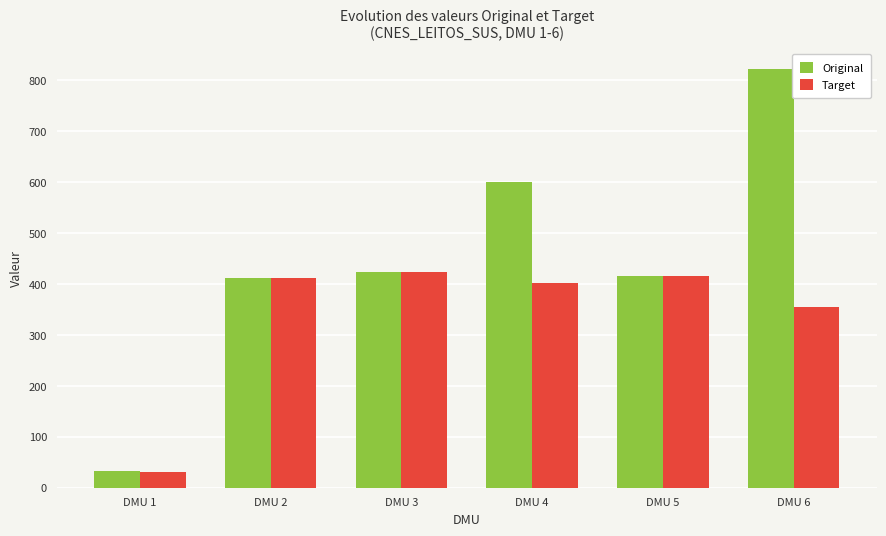

What is the difference between the second highest and second lowest values in the Original series?

189.0